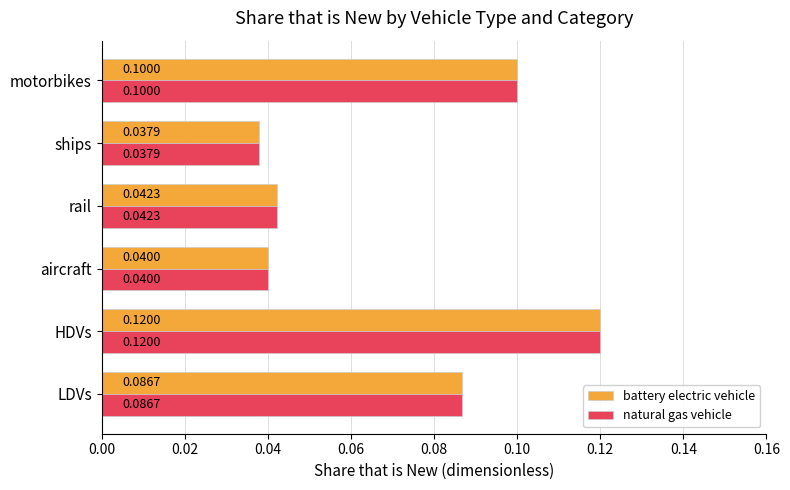

List the labels in order of battery electric vehicle value, smallest first.

ships, aircraft, rail, LDVs, motorbikes, HDVs